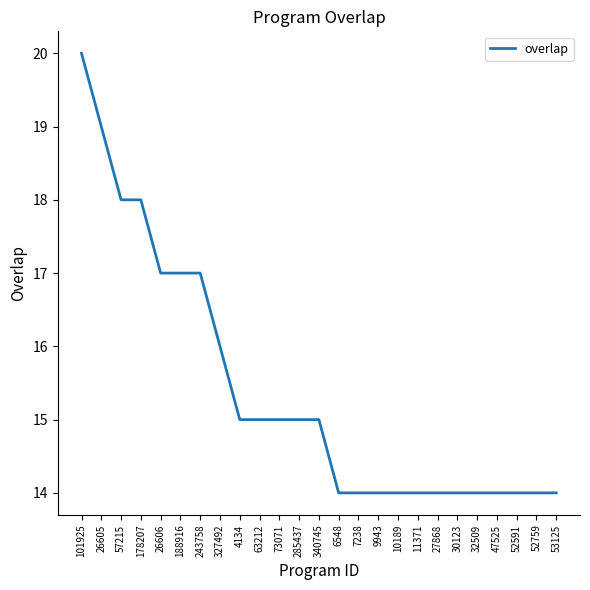

What position from the right is 10189?

9